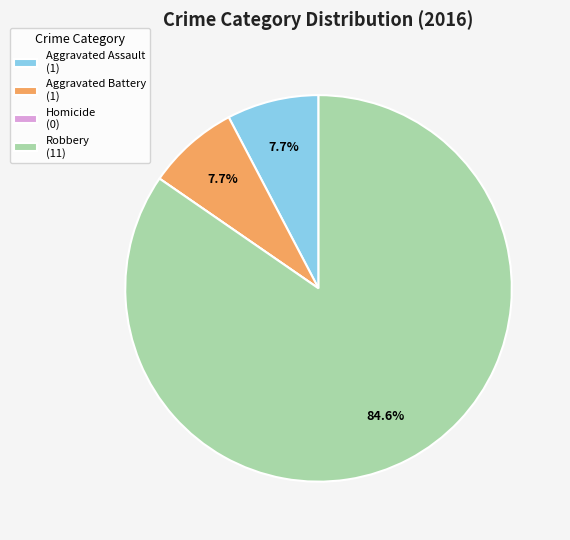

Is there any slice that represents more than half of the pie?

Yes